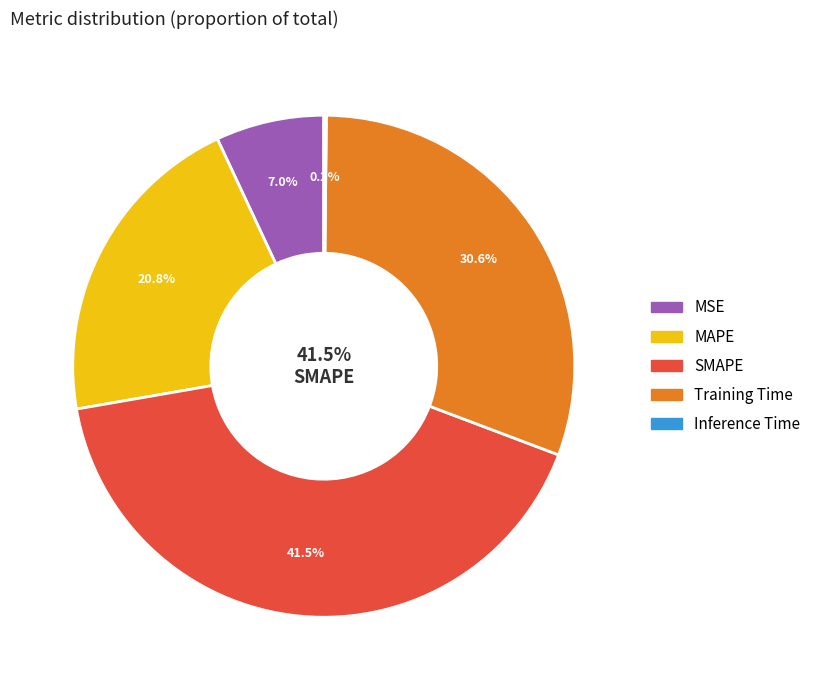

Which category has the smallest portion of the pie?

Inference Time